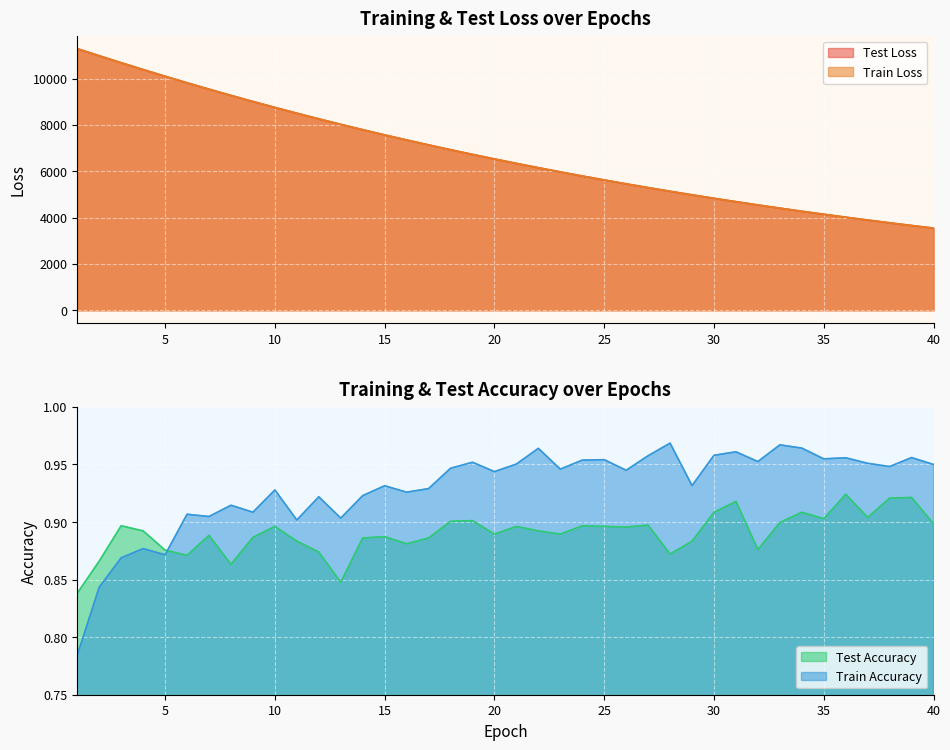

Read the train_accuracy value at 21.

1.0